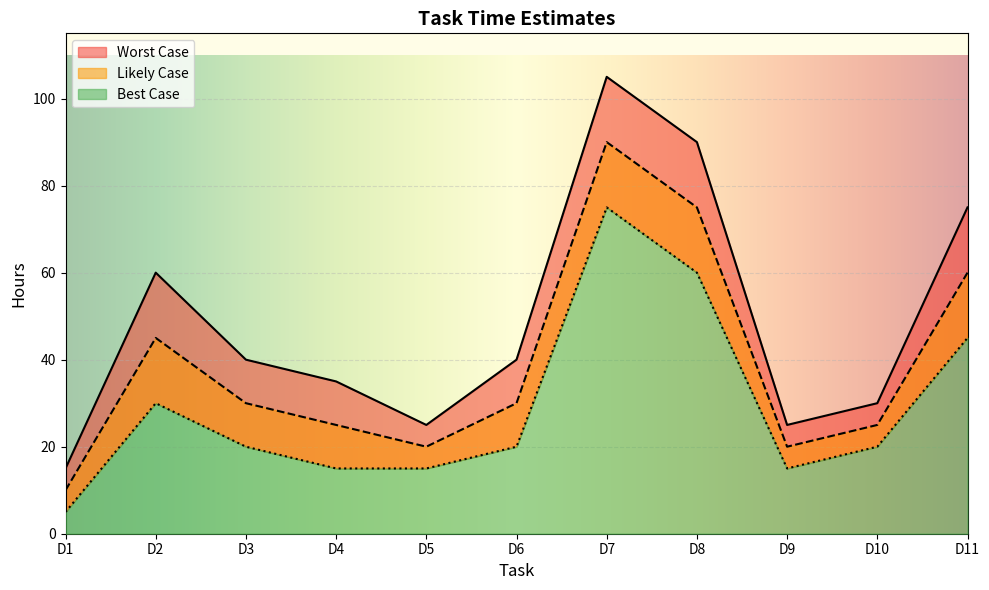

At which category does Best Case reach its first local valley?

D9